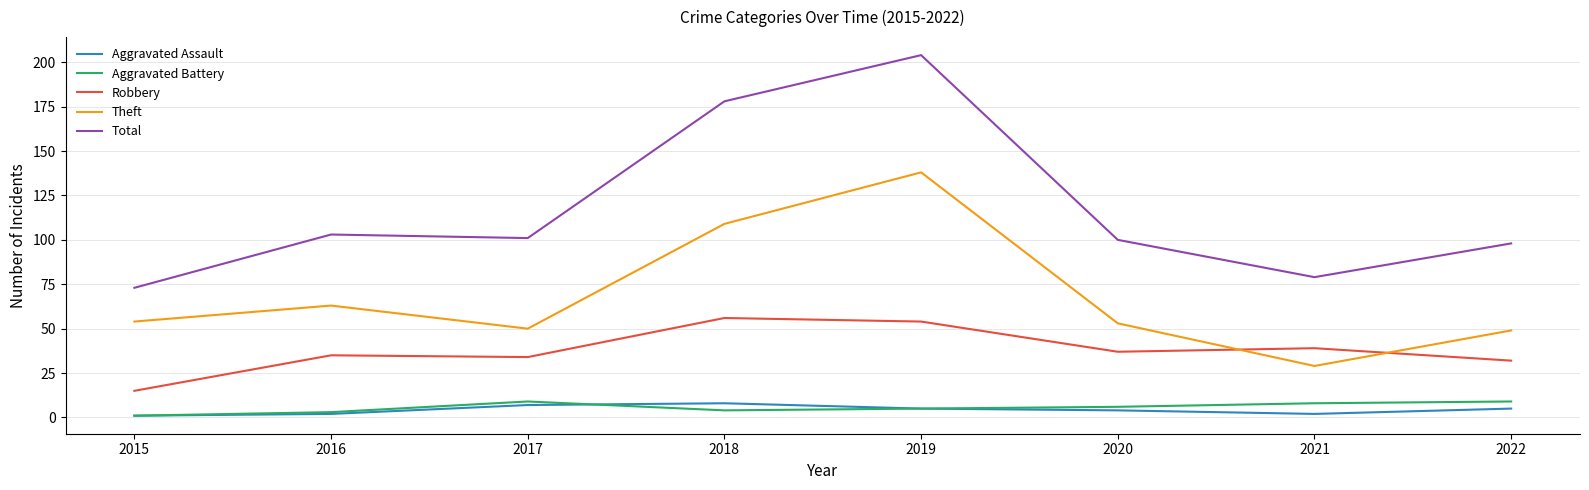

Which category has the highest value across all series?

2019